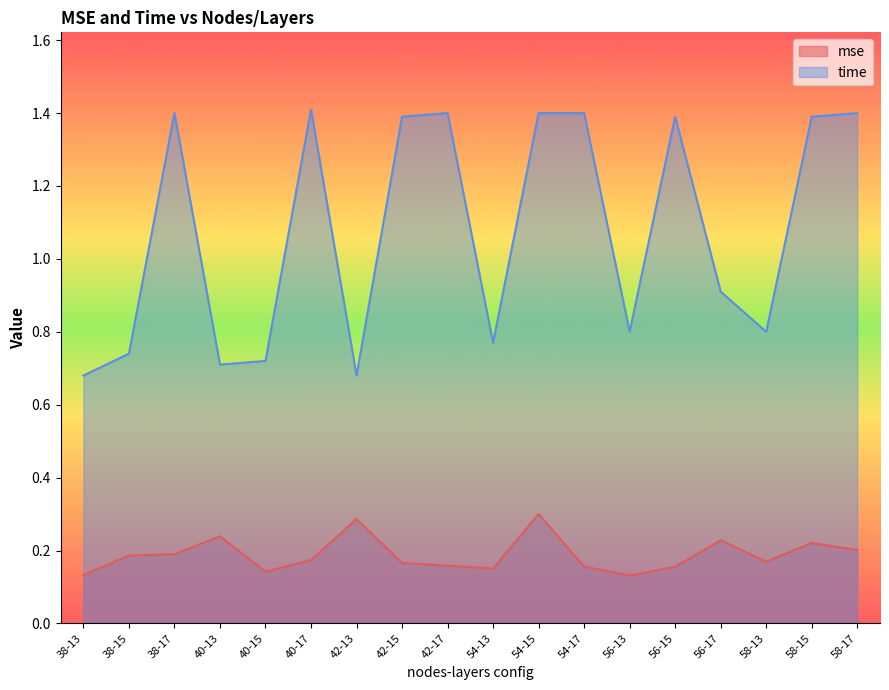

At which category does the chart reach its peak across all series?

40-17